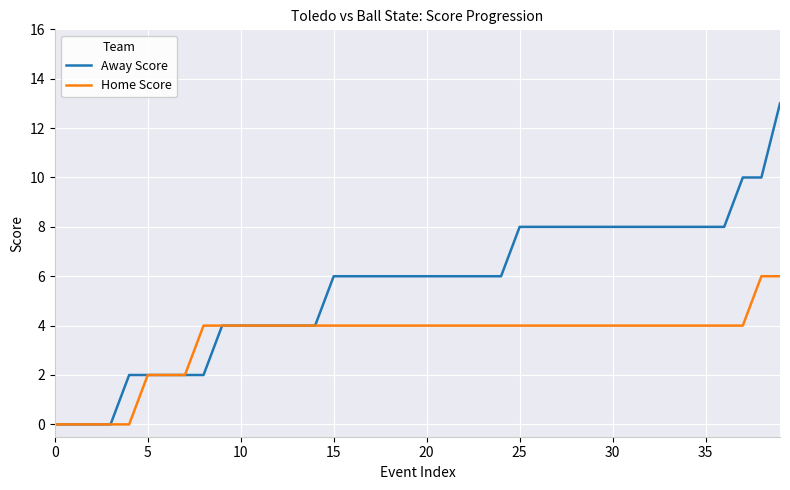

What is the greatest value displayed?

13